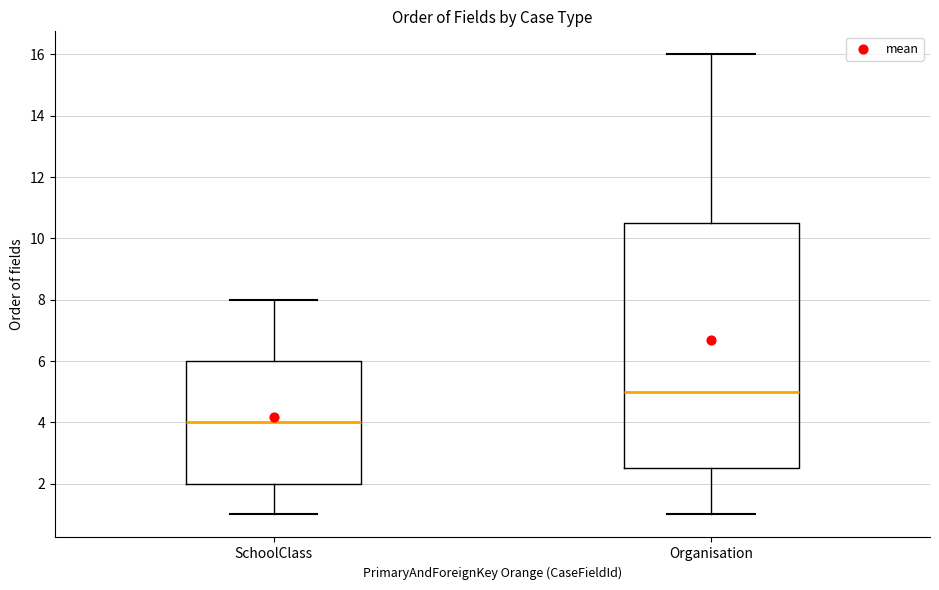

Which box is the tallest, from its lower edge to its upper edge?

Organisation